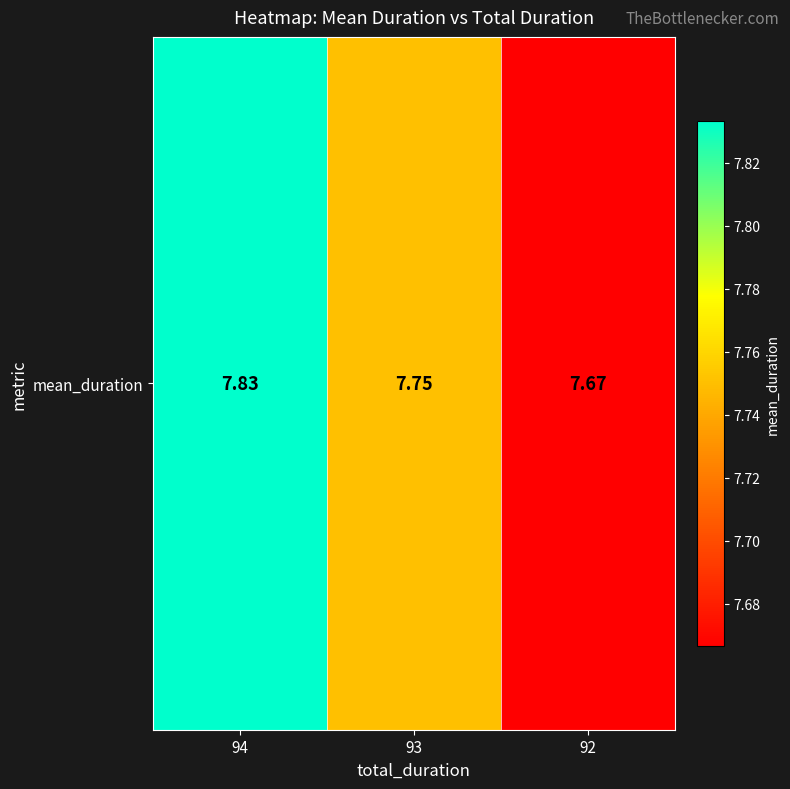

The value at 93 is 7.8. True or false?

True